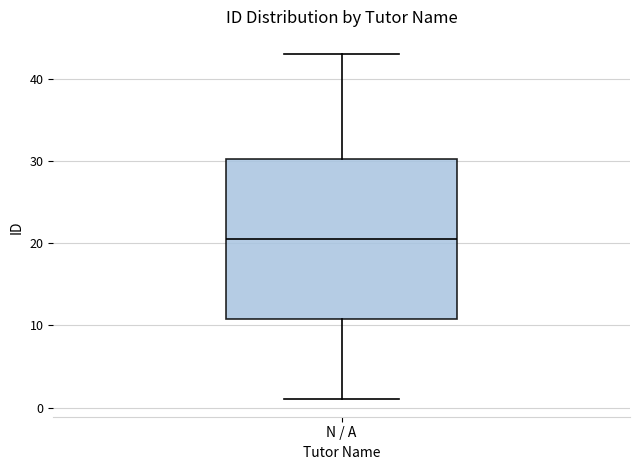

Transcribe this box plot: give where the median line is, the range the box spans, and where the two whiskers end, as read against the y-axis. The values are not printed on the chart, so give them approximately, as read against the axis.

median 21, box 11 to 30, whiskers 1 to 43